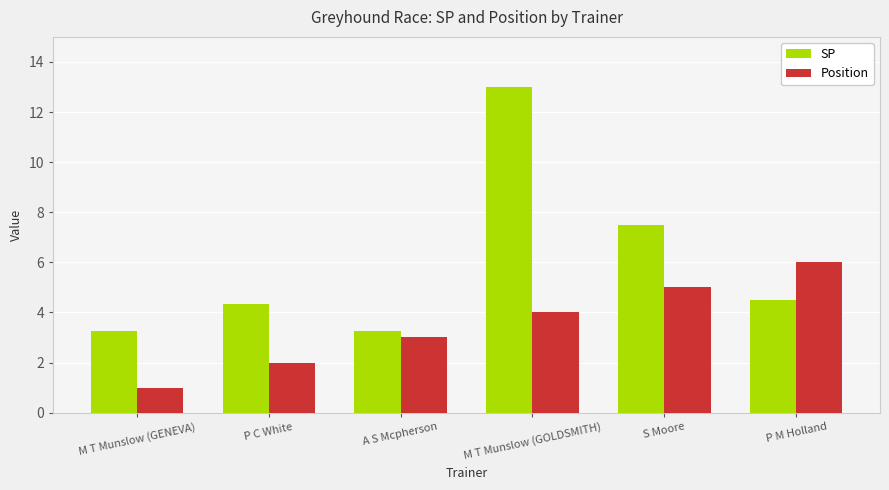

Is it true that Position equals 1.0 at M T Munslow (GENEVA)?

True